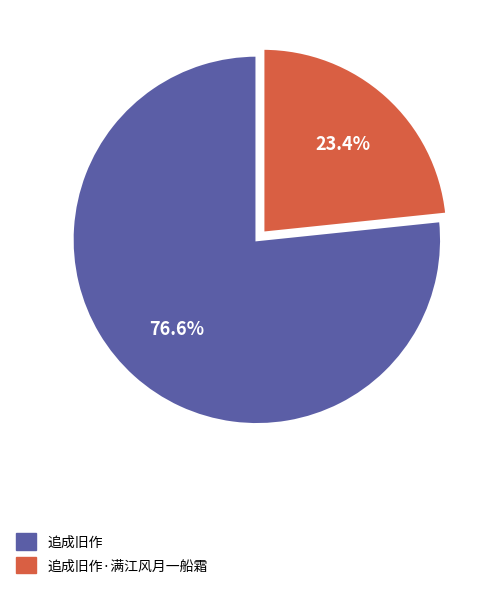

To the nearest percent, what is the combined percentage of 追成旧作 and 追成旧作·满江风月一船霜?

100%